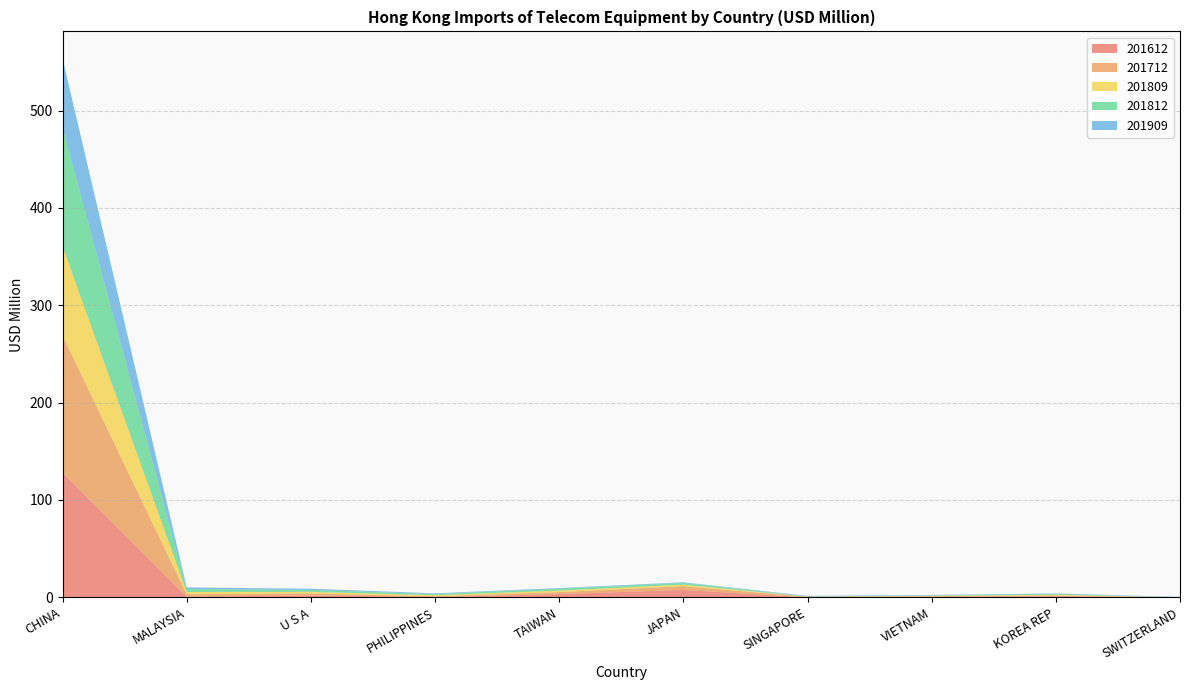

Reading right to left, what are all the values shown in this chart?

201612: SWITZERLAND=0.0	KOREA REP=1.1	VIETNAM=0.5	SINGAPORE=0.1	JAPAN=7.6	TAIWAN=3.3	PHILIPPINES=0.2	U S A=2.0	MALAYSIA=0.7	CHINA=128.0
201712: SWITZERLAND=0.0	KOREA REP=0.9	VIETNAM=0.7	SINGAPORE=0.4	JAPAN=3.9	TAIWAN=2.0	PHILIPPINES=1.0	U S A=2.1	MALAYSIA=2.5	CHINA=141.0
201809: SWITZERLAND=0.0	KOREA REP=0.7	VIETNAM=0.3	SINGAPORE=0.1	JAPAN=1.5	TAIWAN=1.6	PHILIPPINES=1.0	U S A=1.5	MALAYSIA=2.3	CHINA=91.4
201812: SWITZERLAND=0.0	KOREA REP=0.9	VIETNAM=0.5	SINGAPORE=0.2	JAPAN=1.8	TAIWAN=2.0	PHILIPPINES=1.2	U S A=2.1	MALAYSIA=2.9	CHINA=122.3
201909: SWITZERLAND=0.4	KOREA REP=0.4	VIETNAM=0.5	SINGAPORE=0.6	JAPAN=0.6	TAIWAN=0.6	PHILIPPINES=0.7	U S A=1.2	MALAYSIA=1.8	CHINA=71.0